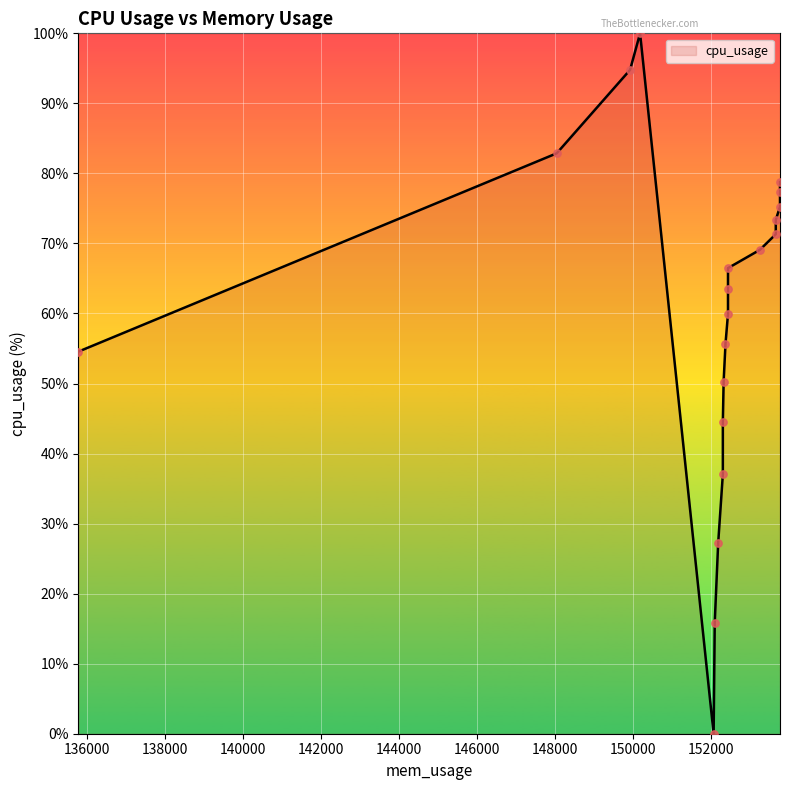

What is the change in value from 152296.0 to 153760.0?

+34.3